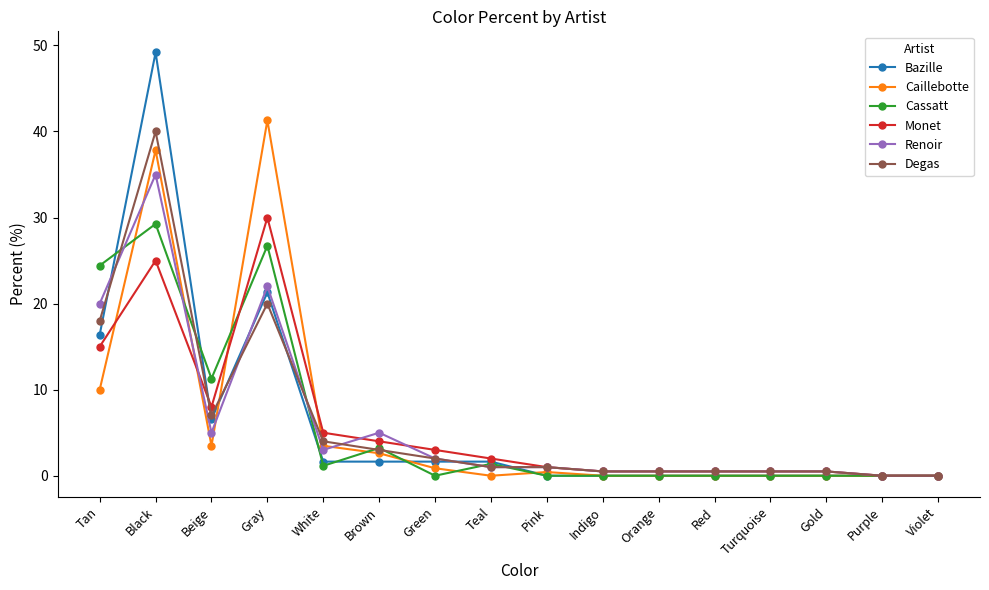

Where is the first local maximum for Cassatt?

Black